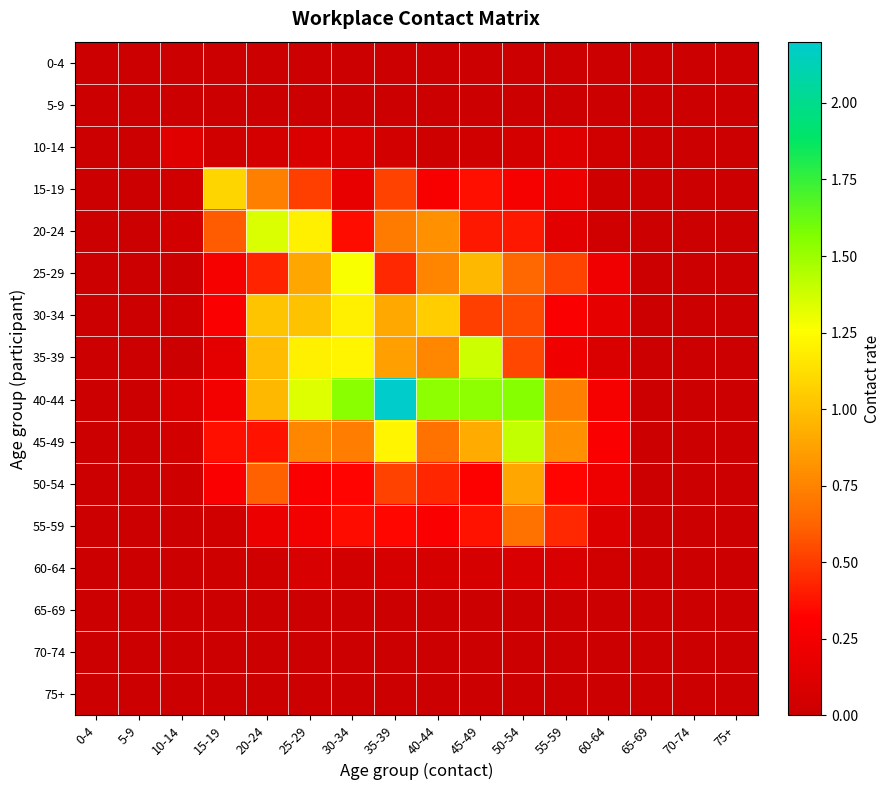

Which series has the largest total across all categories?

40-44